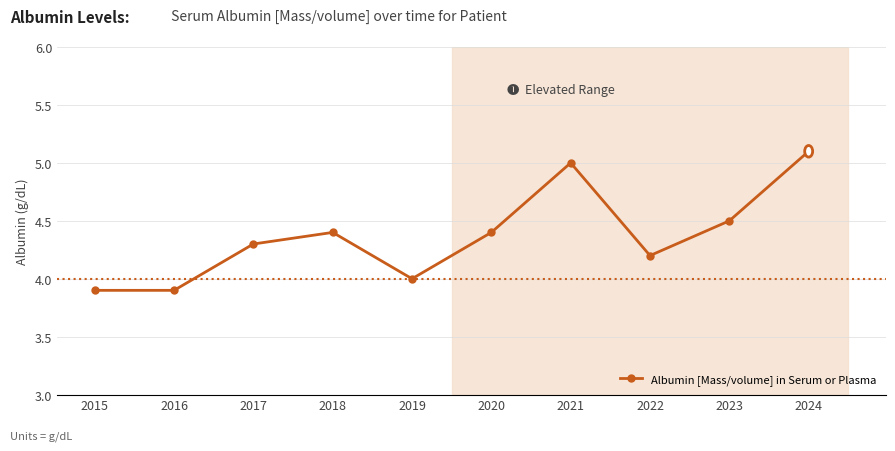

At which label does the data first exceed 4?

2017